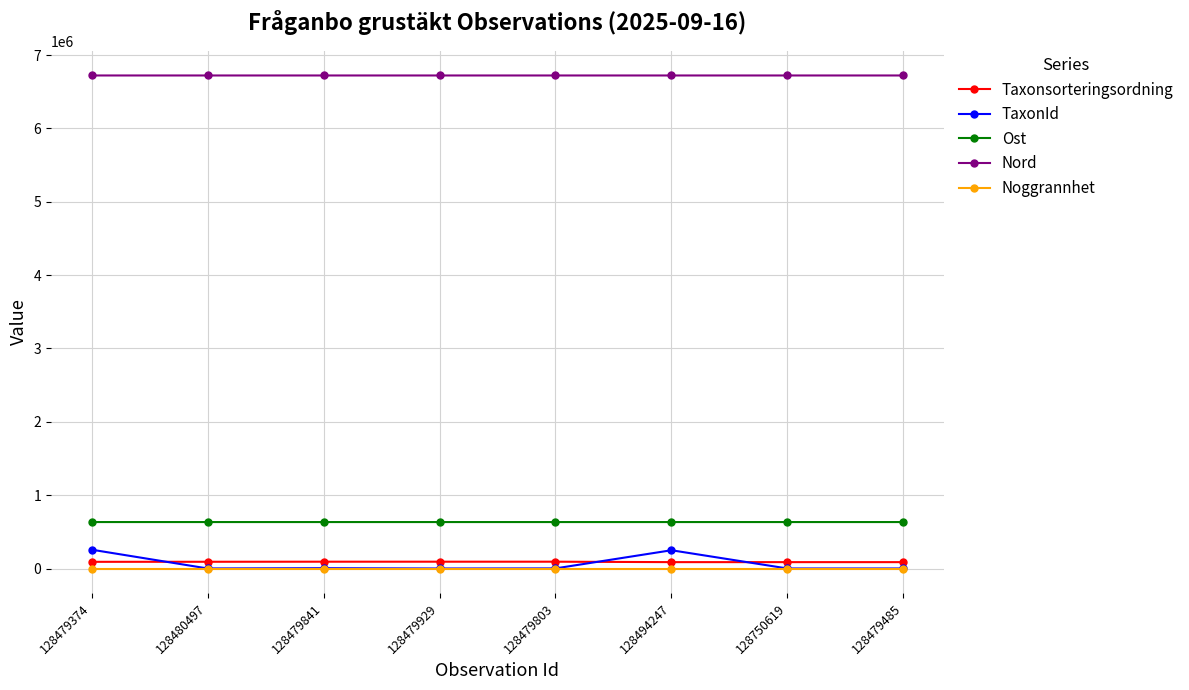

What is the lowest value of the Nord series?

6721121